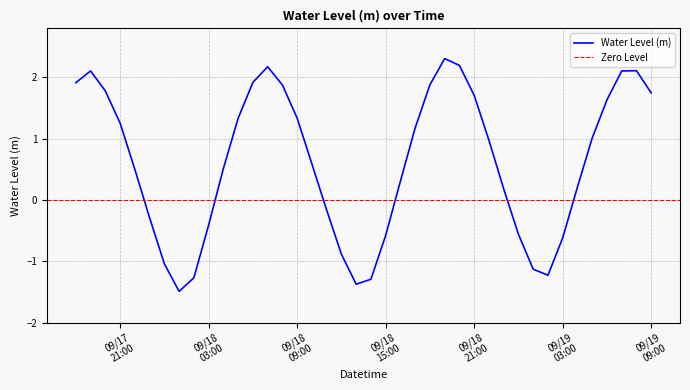

At which category does the chart reach its peak across all series?

2023-09-18 19:00:00